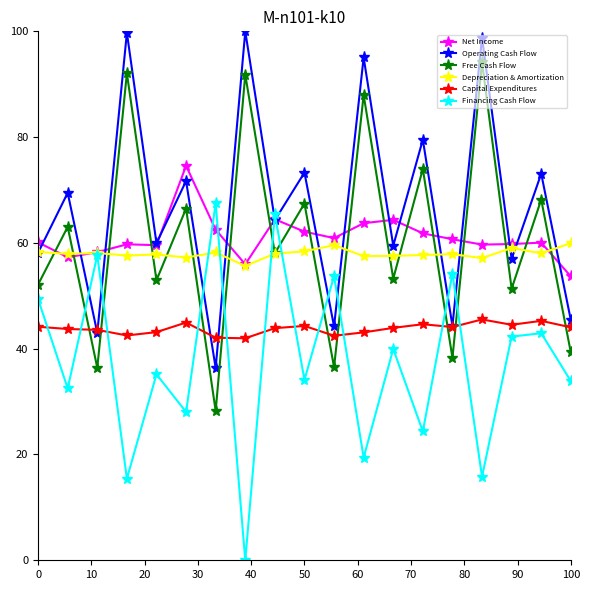

What is the value of the Capital Expenditures point at the 2nd from the left?

43.7